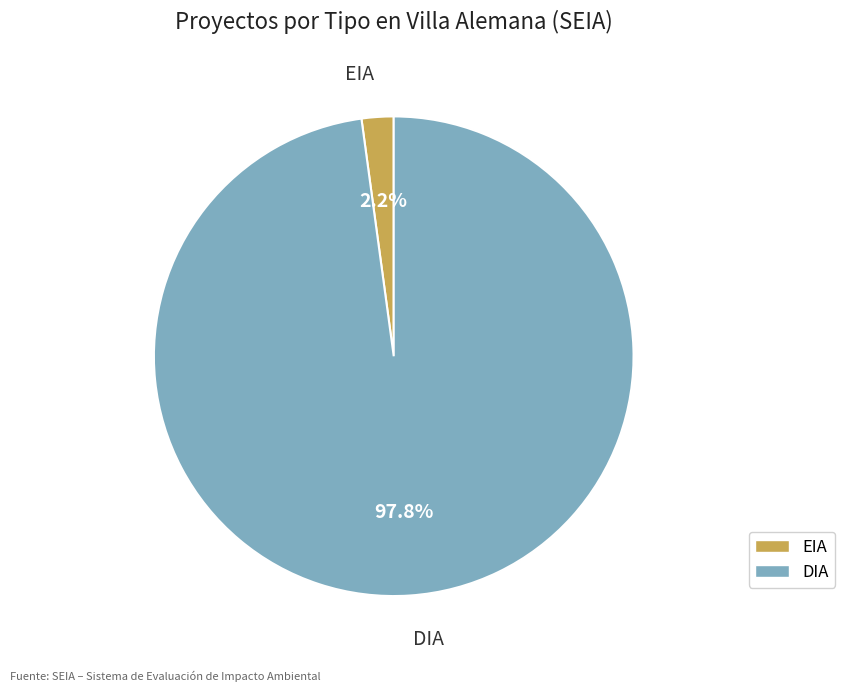

What is the largest slice in the pie chart?

DIA